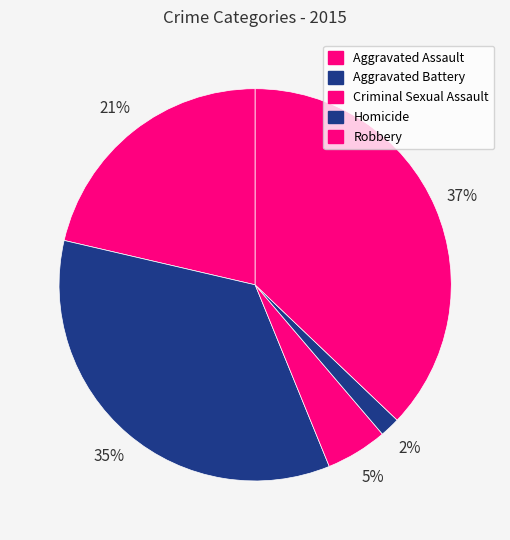

What is the change in value from Criminal Sexual Assault to Robbery?

+291